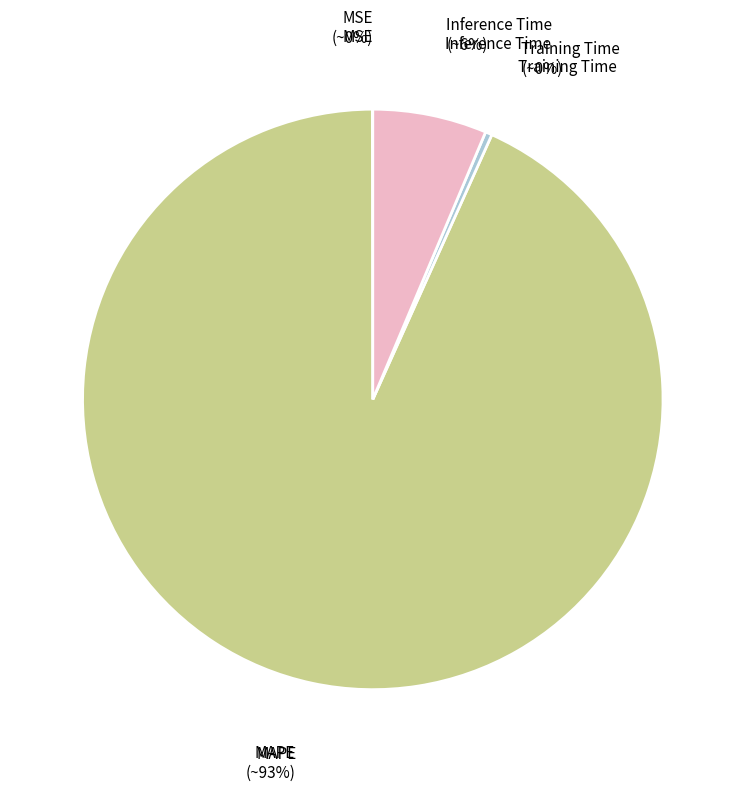

To the nearest percent, what portion does Inference Time represent?

6%